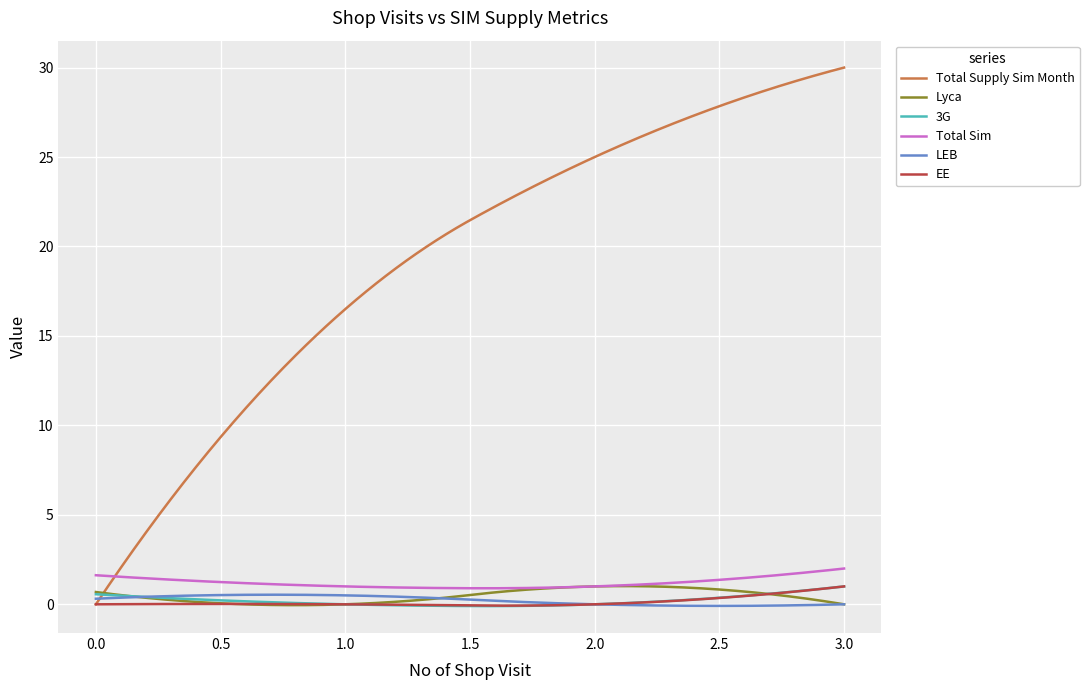

What are all the series names shown in the legend?

Total Supply Sim Month, Lyca, 3G, Total Sim, LEB, EE